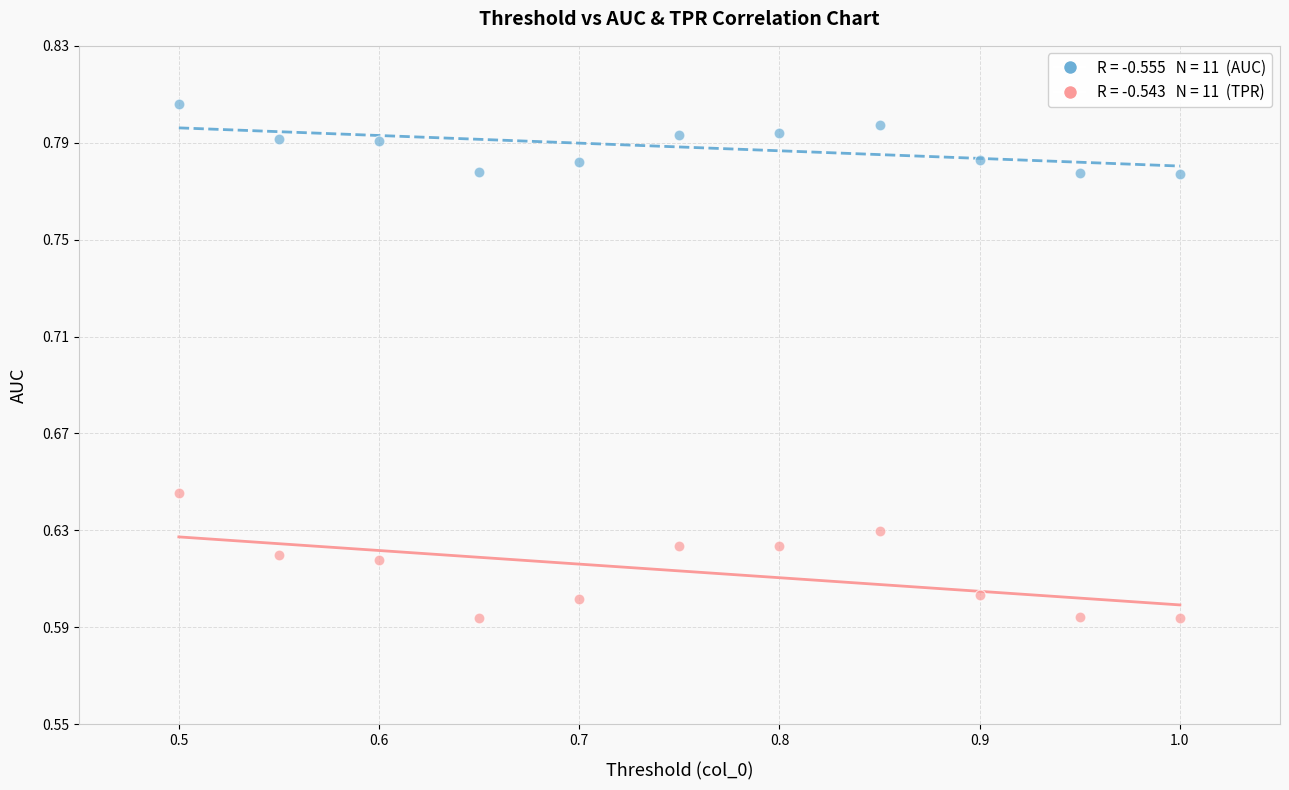

Across all data points, what is the range of X values (max minus min)?

0.5